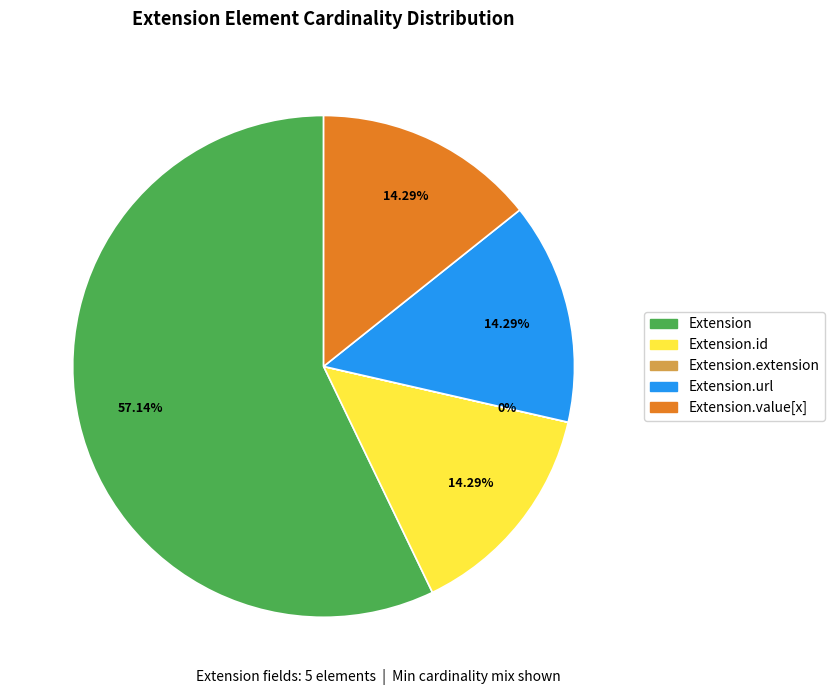

Is there a majority slice in this chart?

Yes